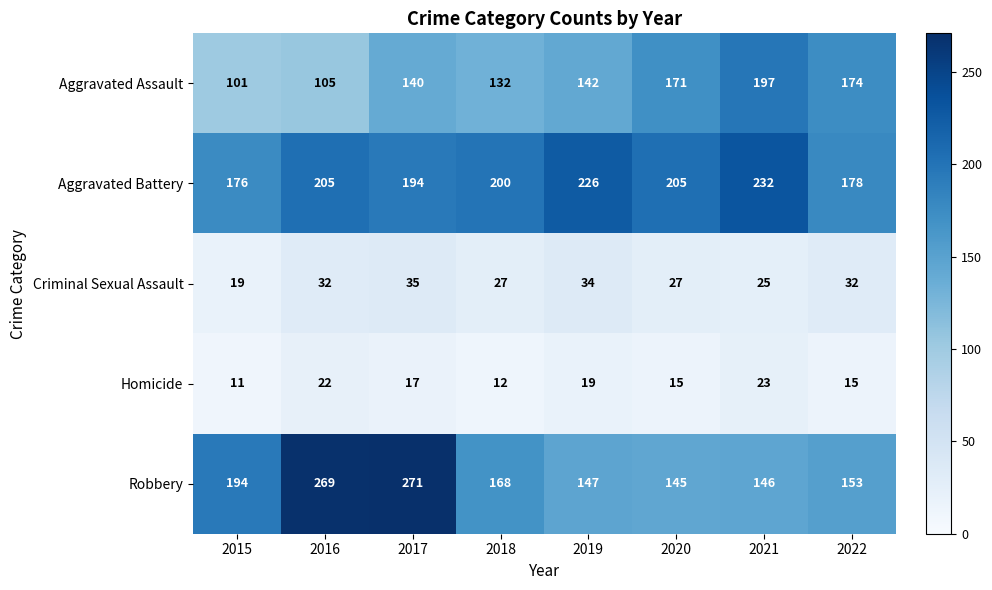

The Robbery series shows 77 at 2019. True or false?

False